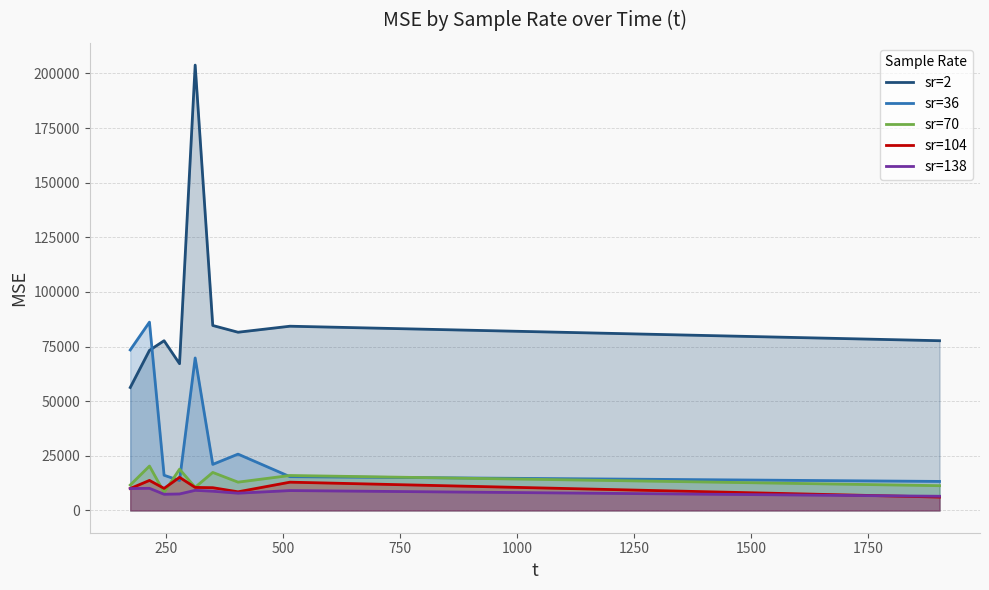

Which series has the widest spread of values?

sr=2